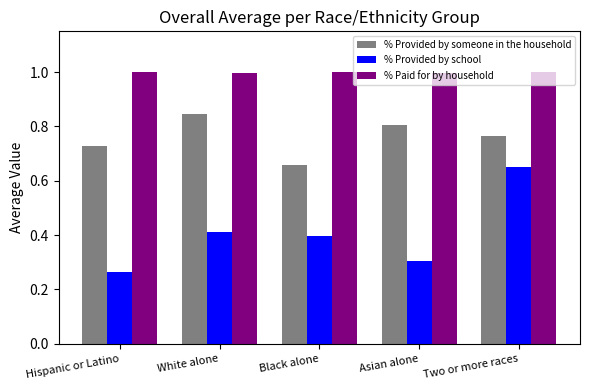

Rank the series by their average value, from lowest to highest.

% Provided by school, % Provided by someone in the household, % Paid for by household